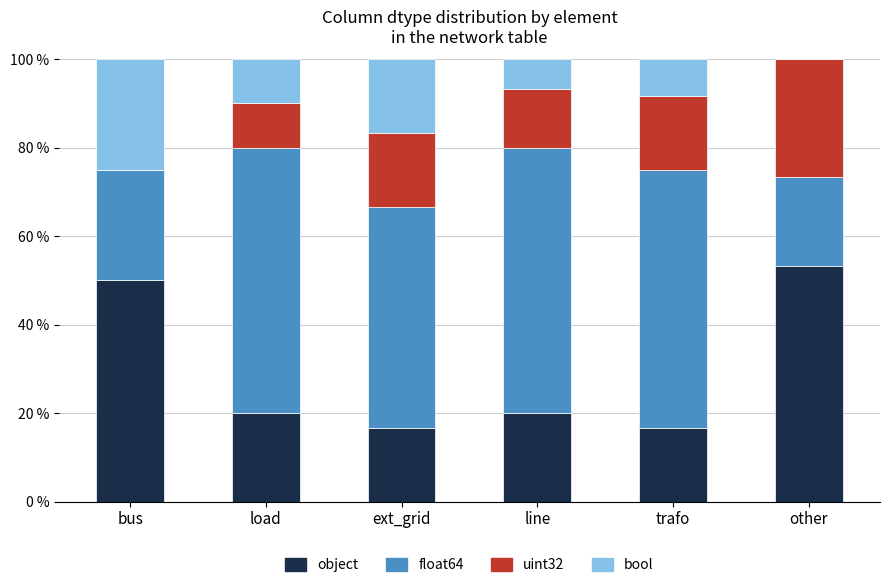

The object series shows 29.5 at bus. True or false?

False